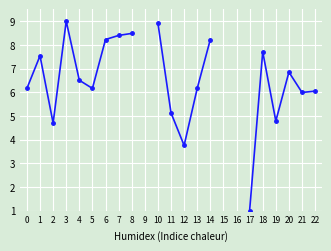

Approximately how many times larger is the value at 21 compared to 14?

0.7